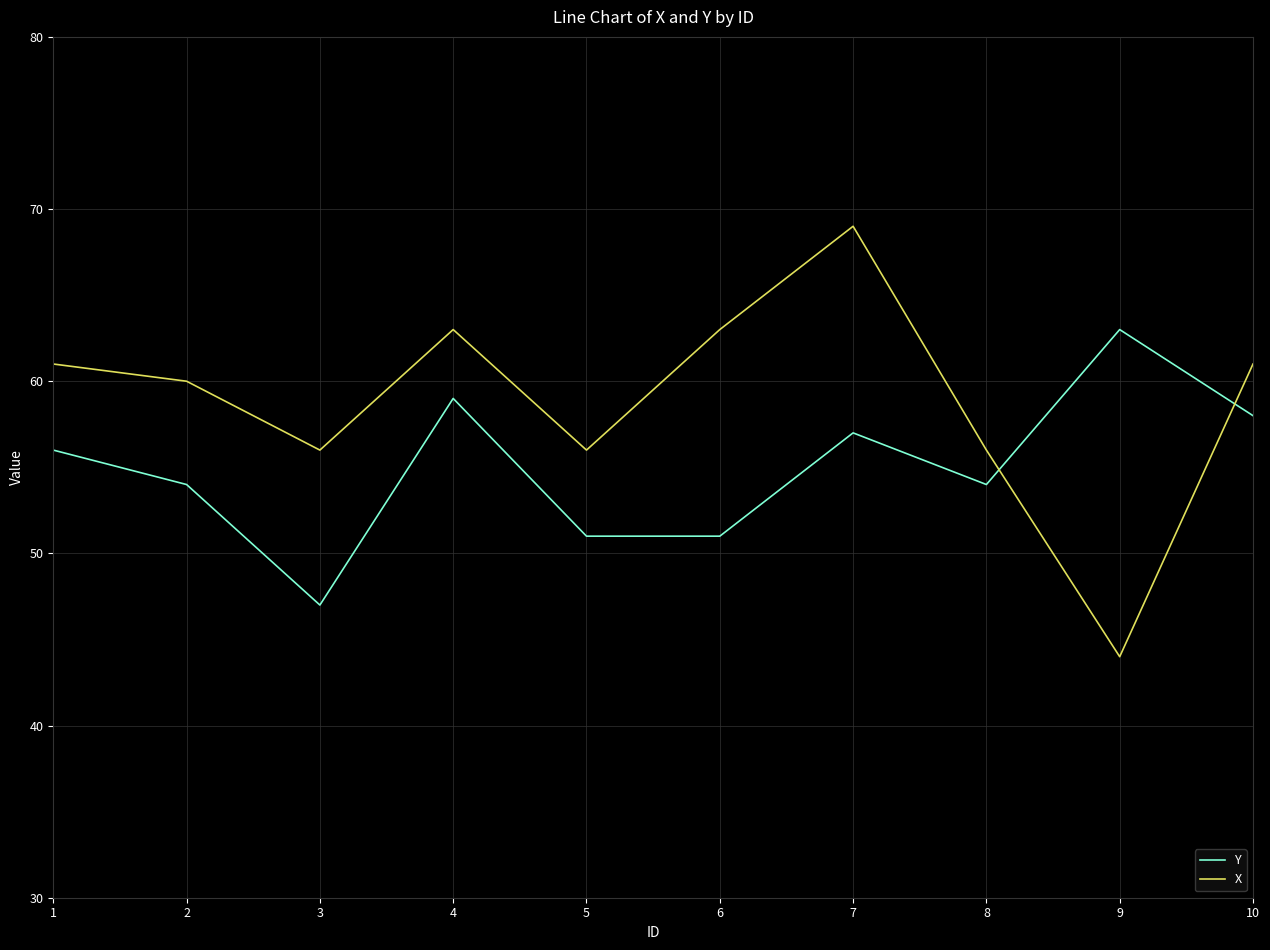

What is the maximum value for Y?

63